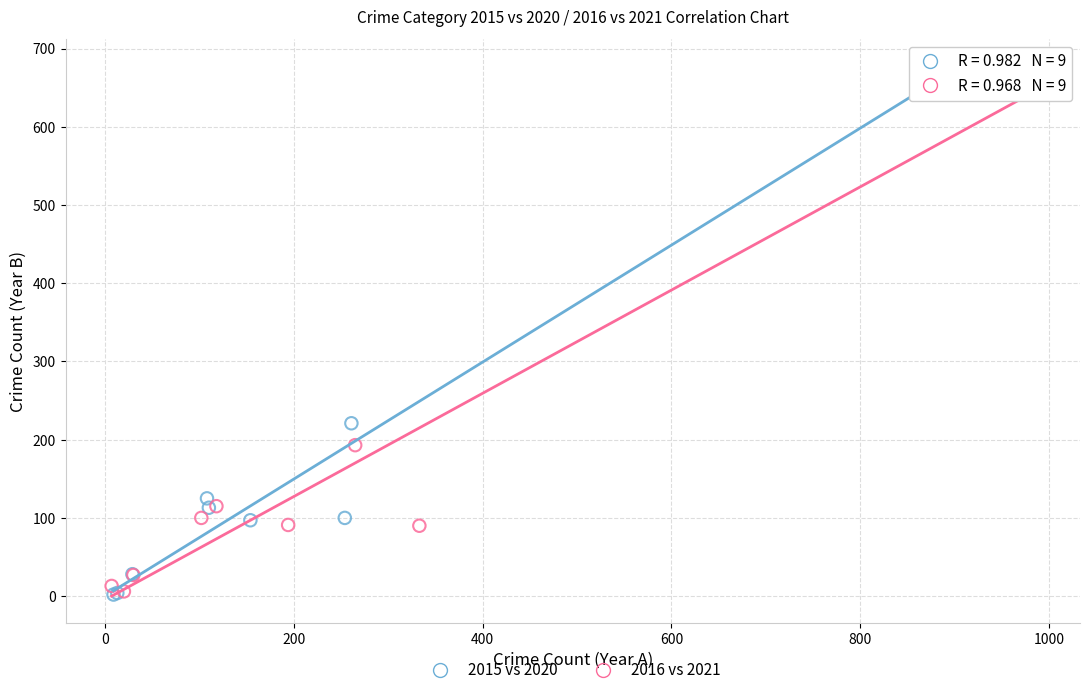

Which series has the widest spread of Y values?

2016 vs 2021